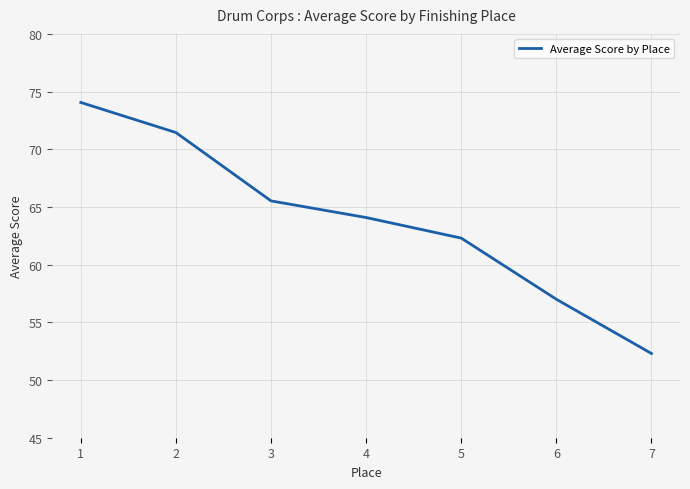

Is it true that the value at 1 is 121.1?

False